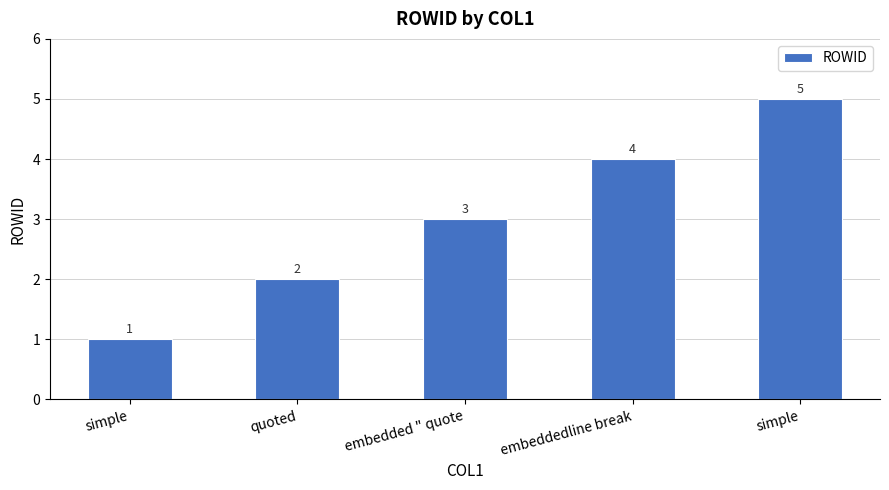

True or false: the data shows 9 at simple.

False